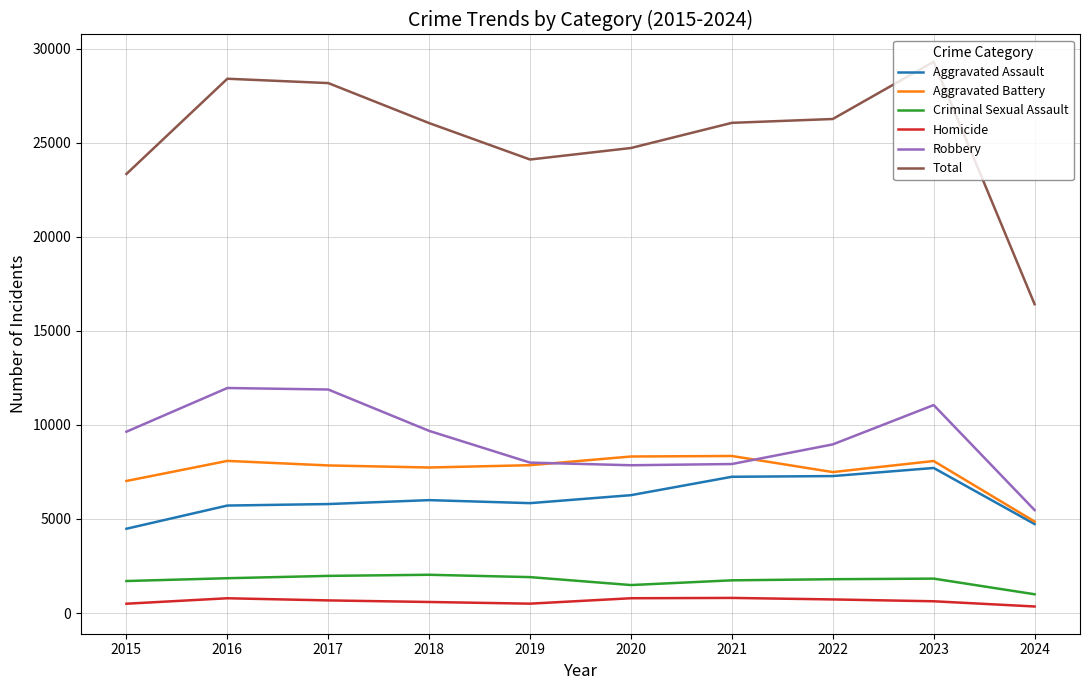

Which series has the largest range (max minus min)?

Total